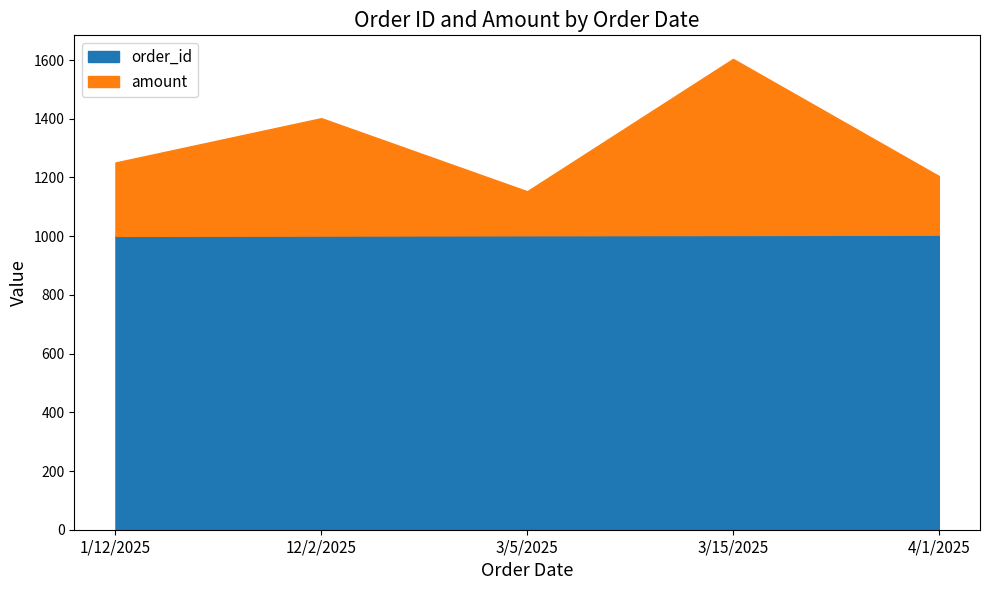

True or false: order_id and amount intersect in this chart.

False